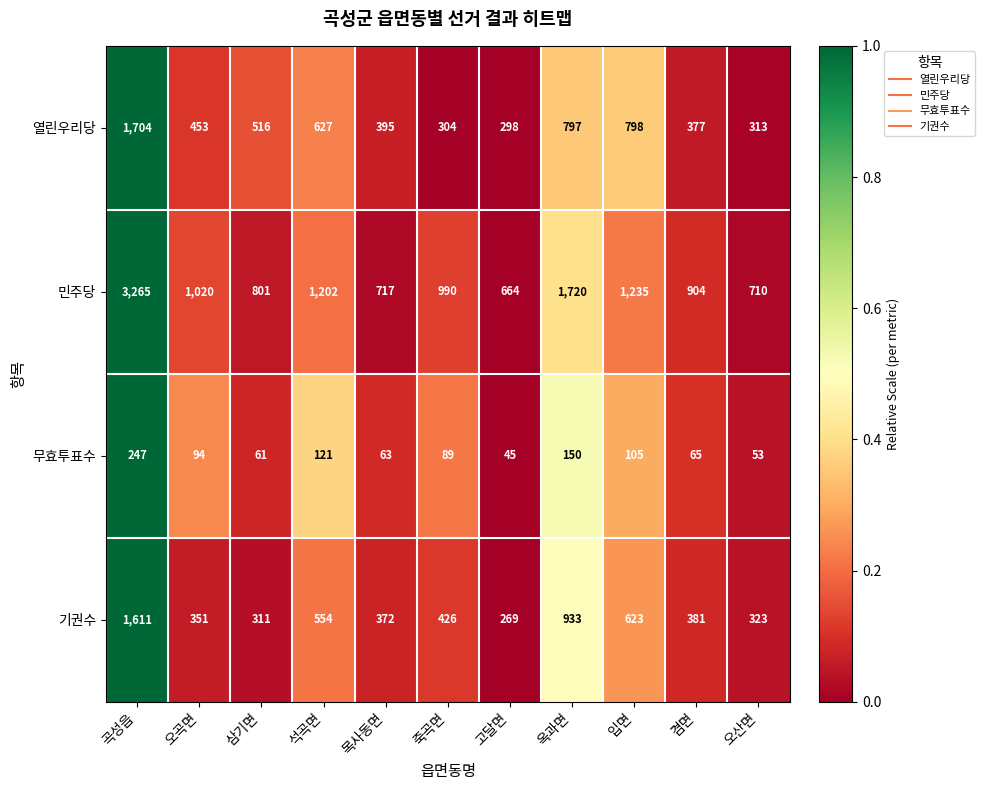

At how many categories does at least one series exceed 841?

7